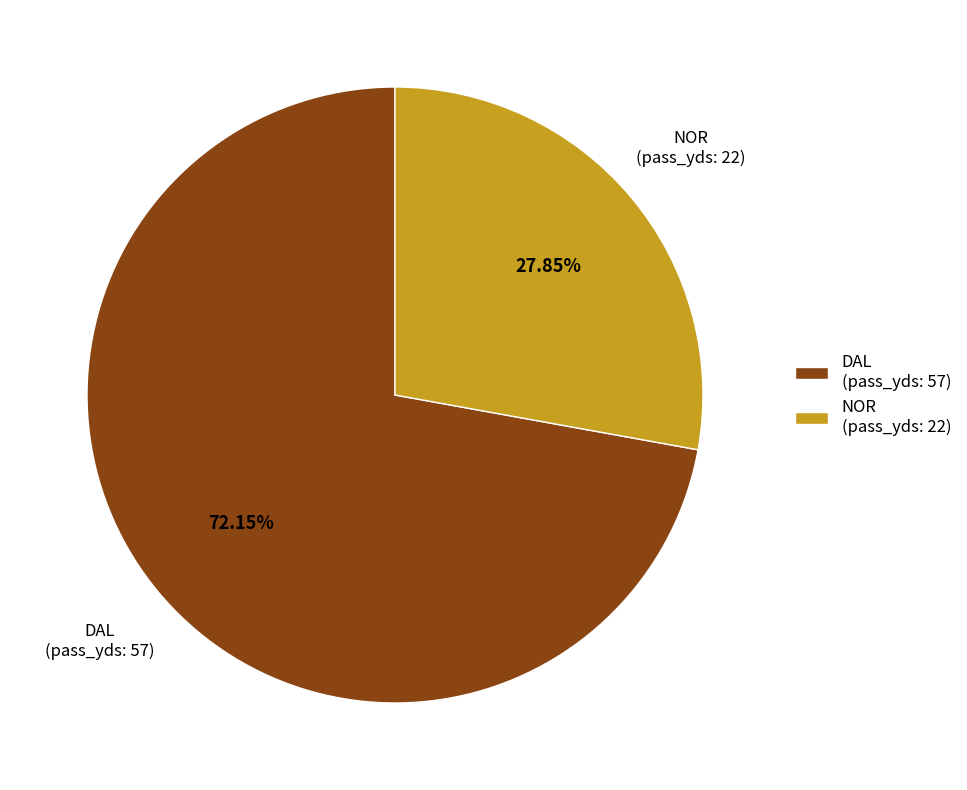

How much of the chart is everything except NOR (pass_yds: 22)?

72.2%